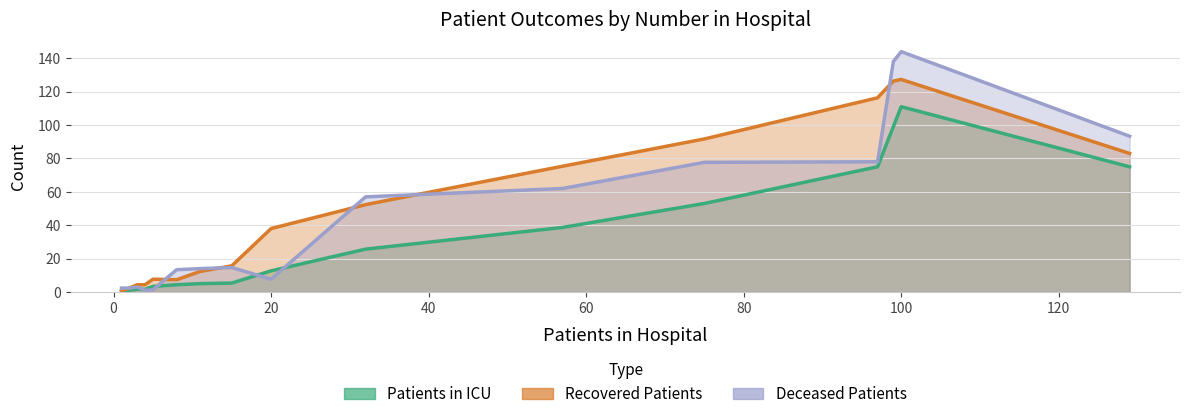

How many lines are shown in the chart?

3